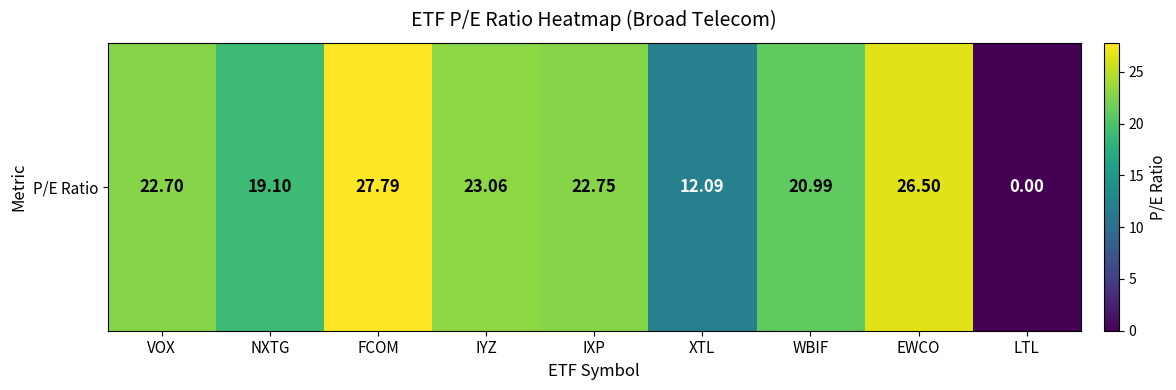

What is the greatest value displayed?

27.8